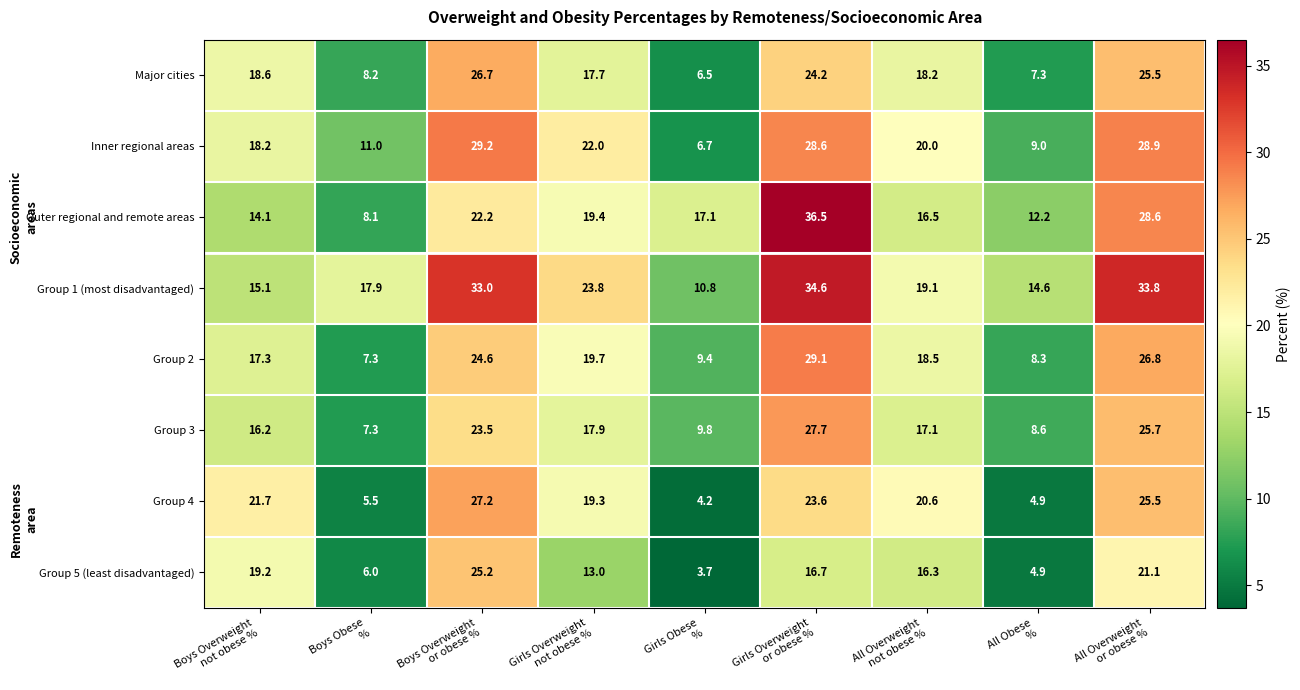

What is the smallest value displayed?

3.7